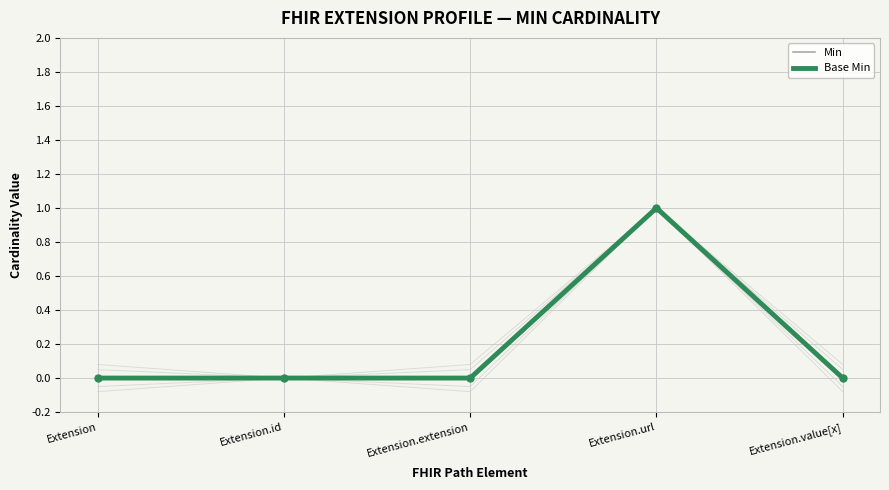

True or false: Base Min and Min cross at least once.

False